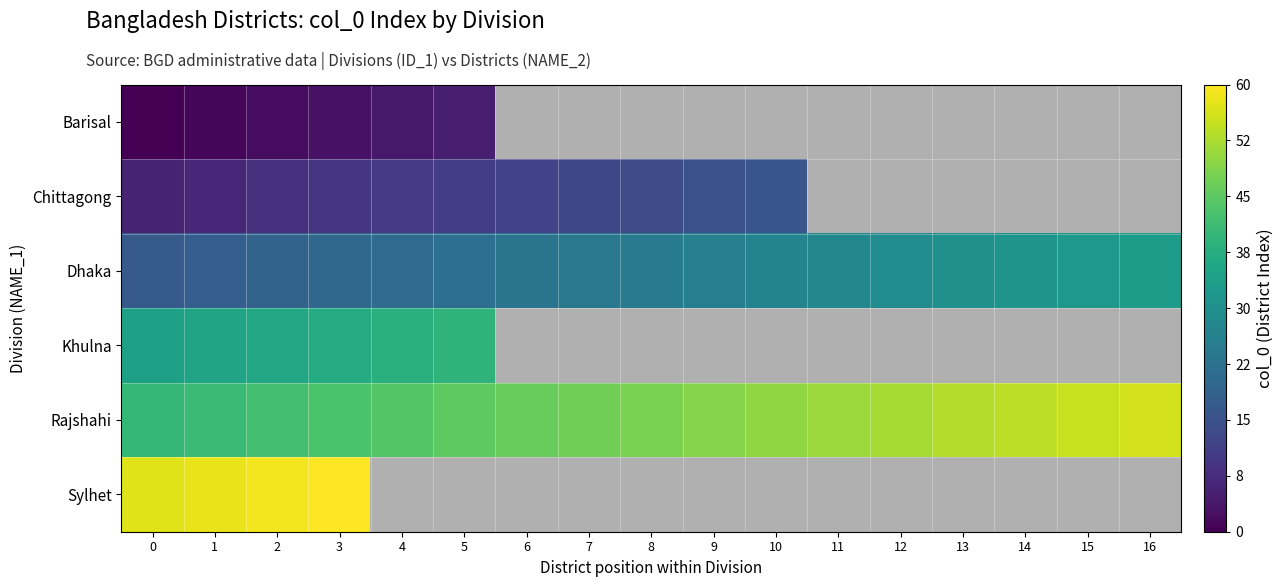

At which label does Sylhet reach its peak?

3